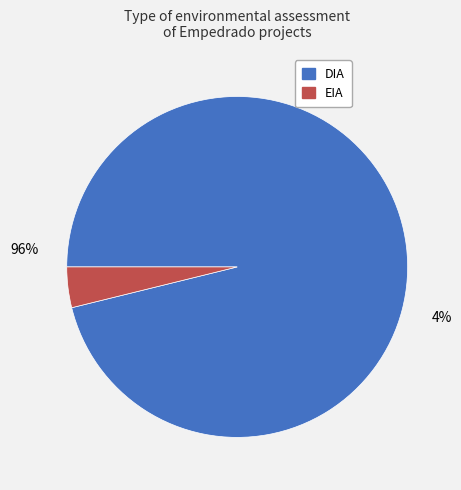

Is it true that EIA is 15% of the pie?

False